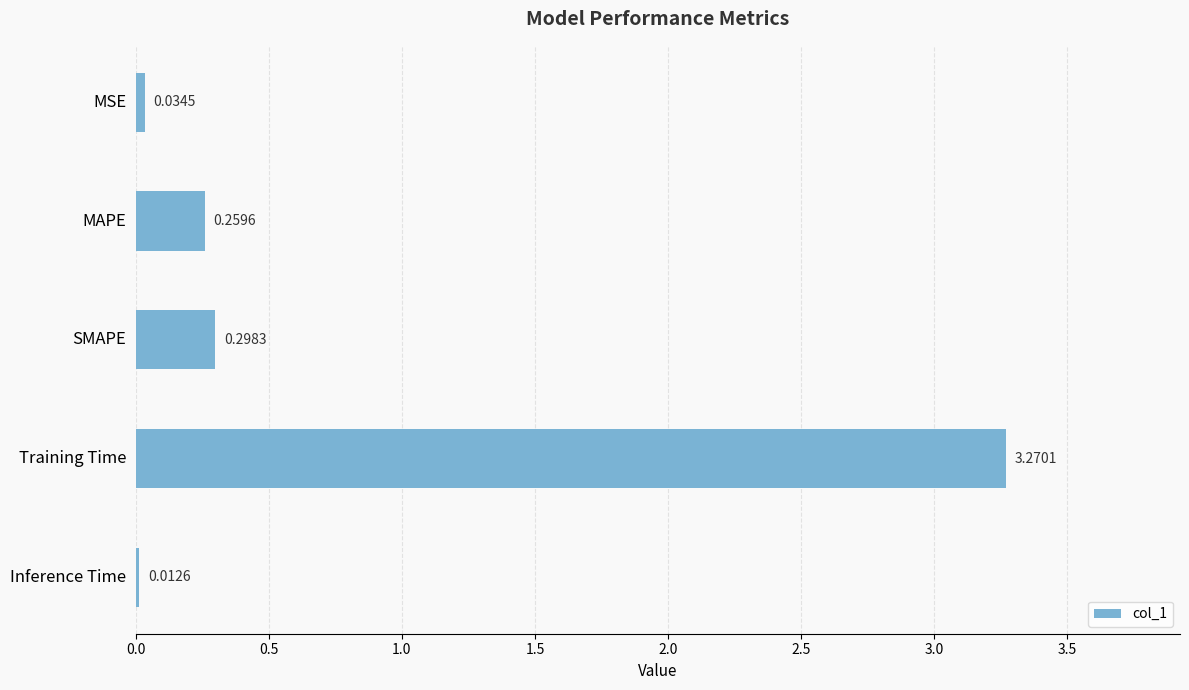

What is the sum of all values?

3.9